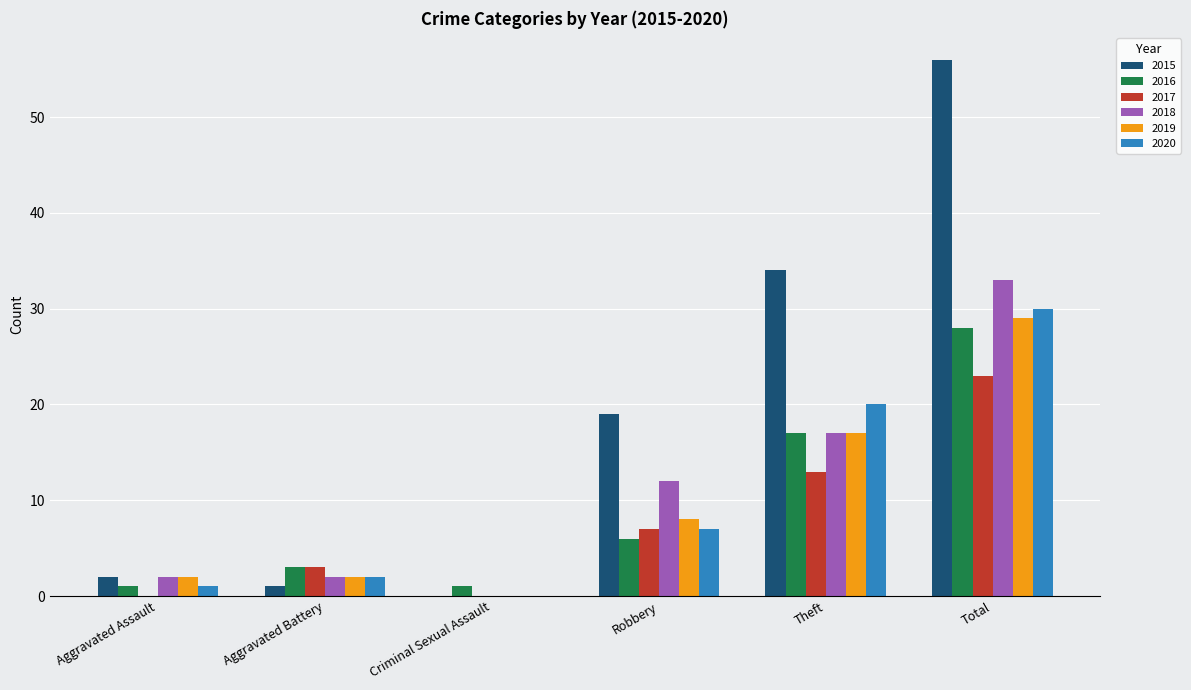

What is the approximate value of 2018 at Aggravated Battery?

2